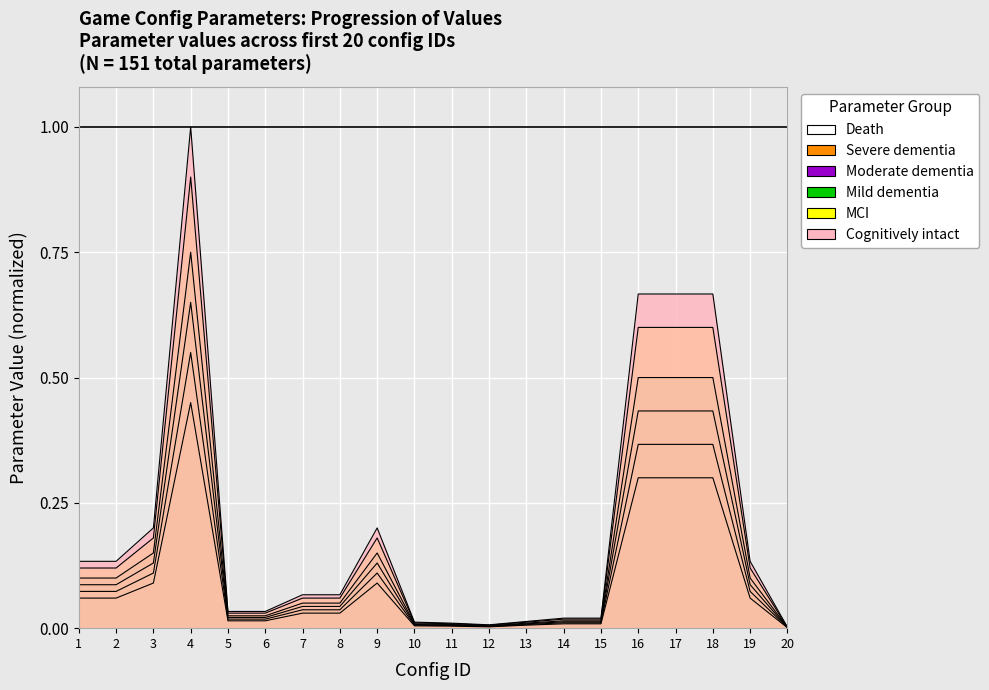

Which series has the largest total across all categories?

Cognitively intact